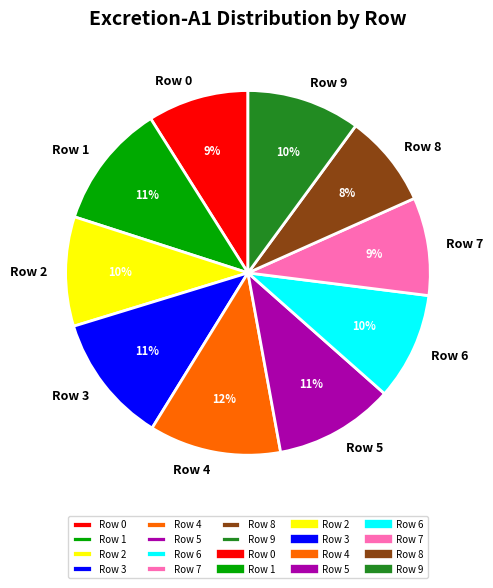

To the nearest percent, what is the combined percentage of Row 2 and Row 0?

19%